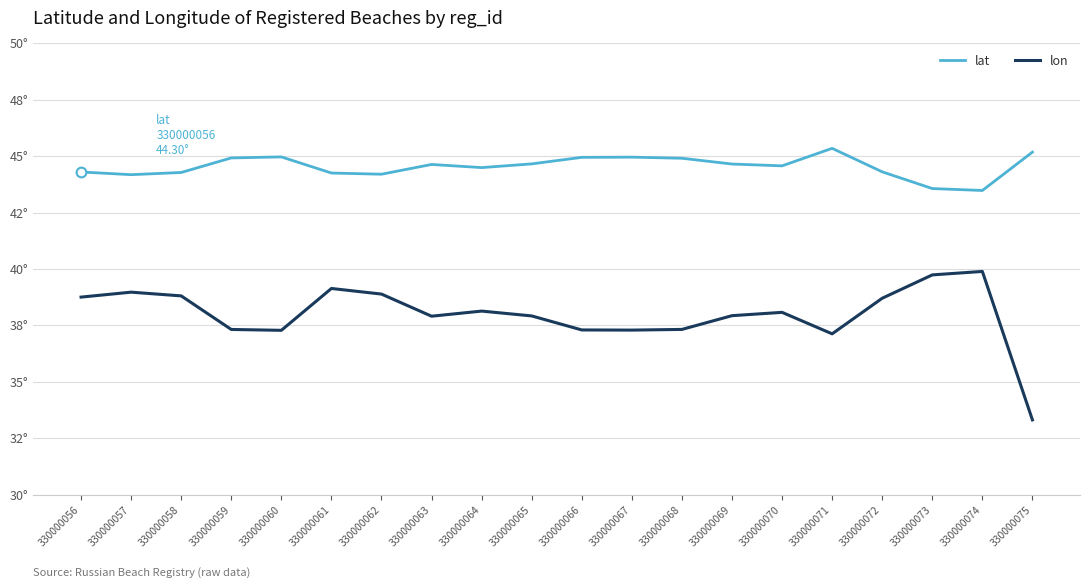

What is the value of the lat point at the 17th from the left?

44.3